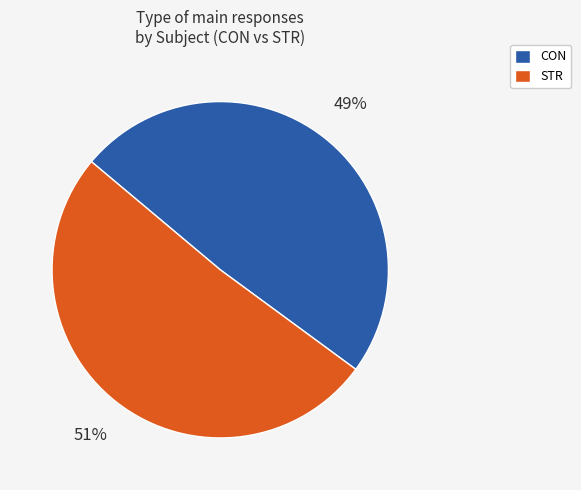

Between STR and CON, which is larger?

STR